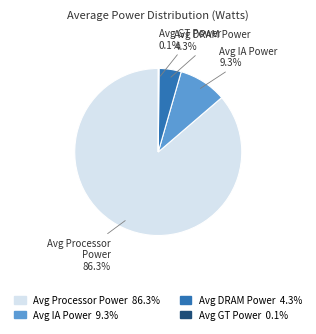

Which slice is the largest?

Avg Processor Power